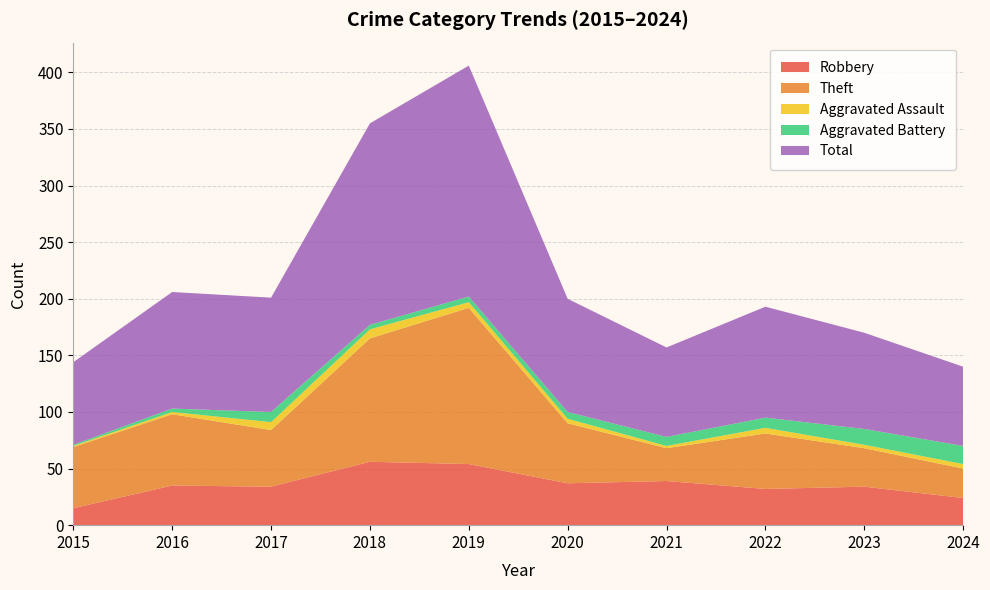

Reading left to right, list all the values displayed in this chart.

Robbery: 2015=15	2016=35	2017=34	2018=56	2019=54	2020=37	2021=39	2022=32	2023=34	2024=24
Theft: 2015=54	2016=63	2017=50	2018=109	2019=138	2020=53	2021=29	2022=49	2023=34	2024=26
Aggravated Assault: 2015=1	2016=2	2017=7	2018=8	2019=5	2020=4	2021=2	2022=5	2023=3	2024=4
Aggravated Battery: 2015=1	2016=3	2017=9	2018=4	2019=5	2020=6	2021=8	2022=9	2023=14	2024=16
Total: 2015=73	2016=103	2017=101	2018=178	2019=204	2020=100	2021=79	2022=98	2023=85	2024=70